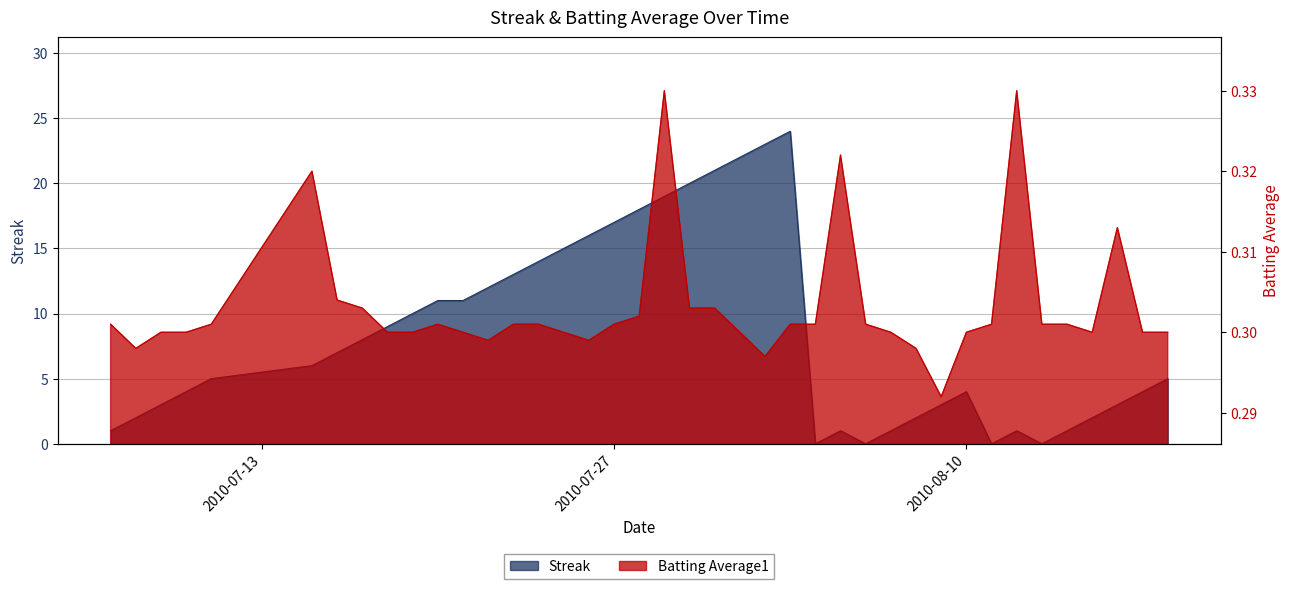

What position from the right is 2010-08-18?

1